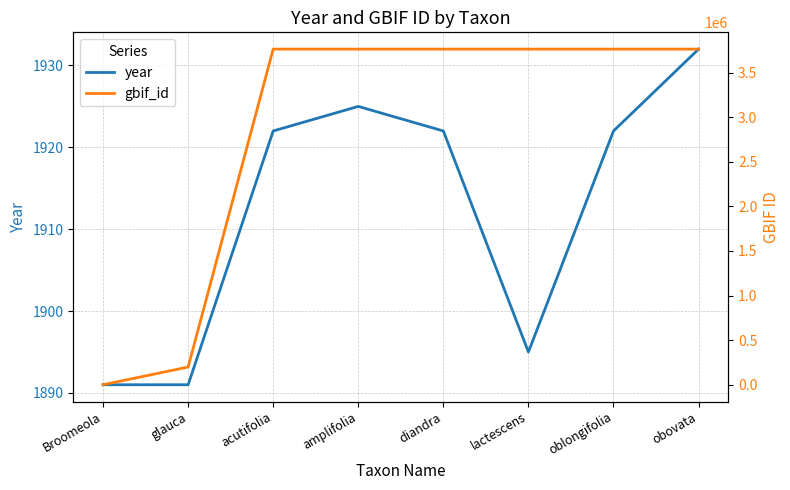

Between glauca and amplifolia, which series saw the biggest shift?

gbif_id